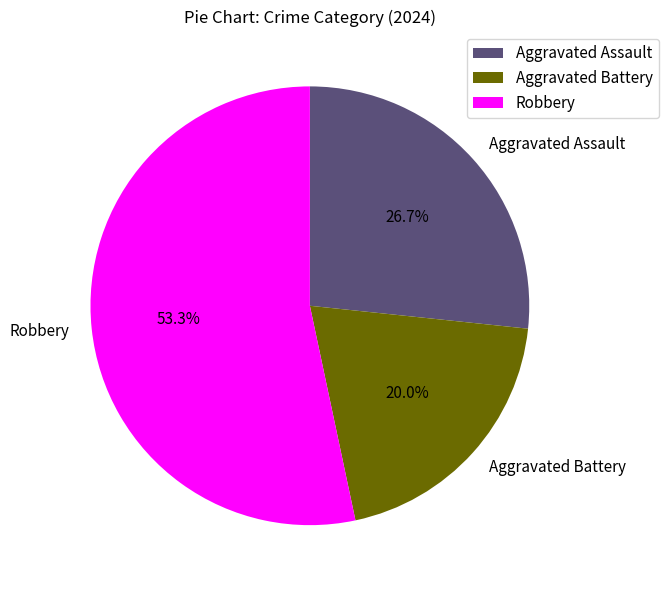

Combined, what portion of the pie is Aggravated Assault and Aggravated Battery?

46.7%